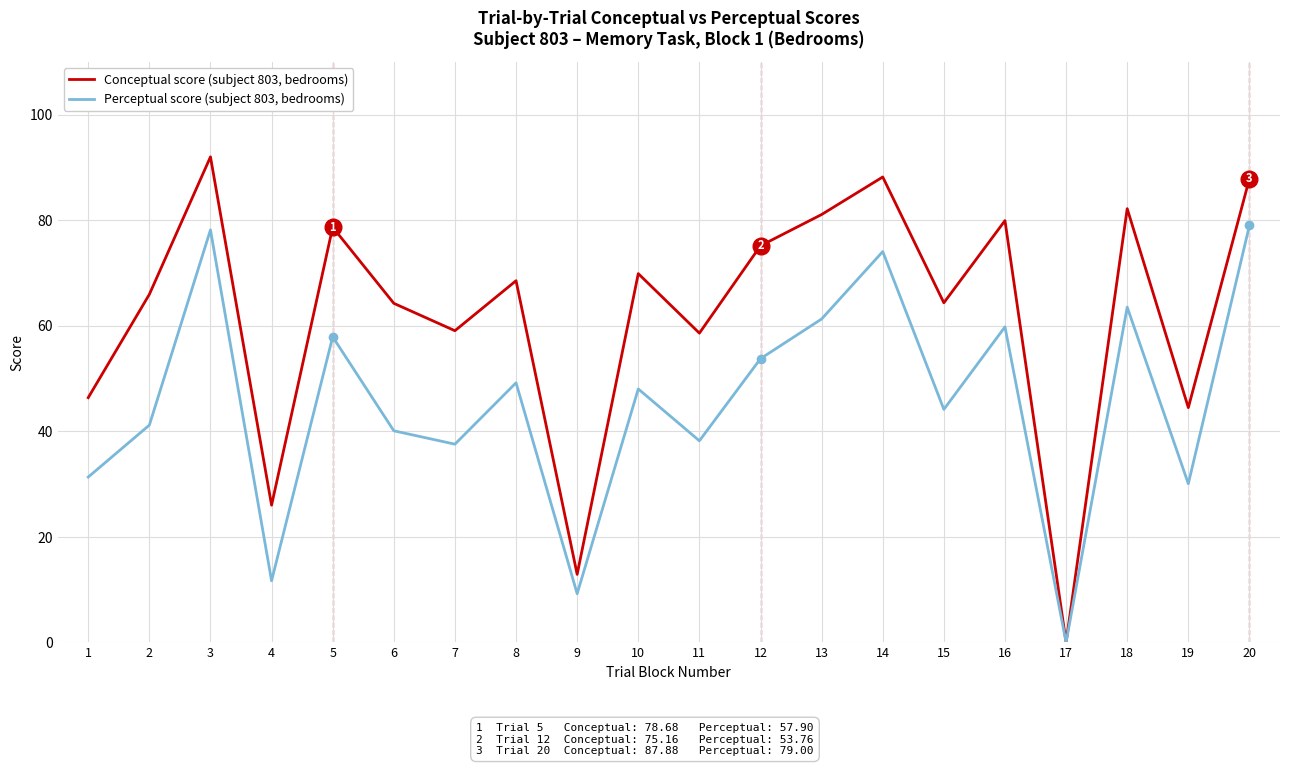

How many values in the Conceptual score (subject 803, bedrooms) series are below 68?

10